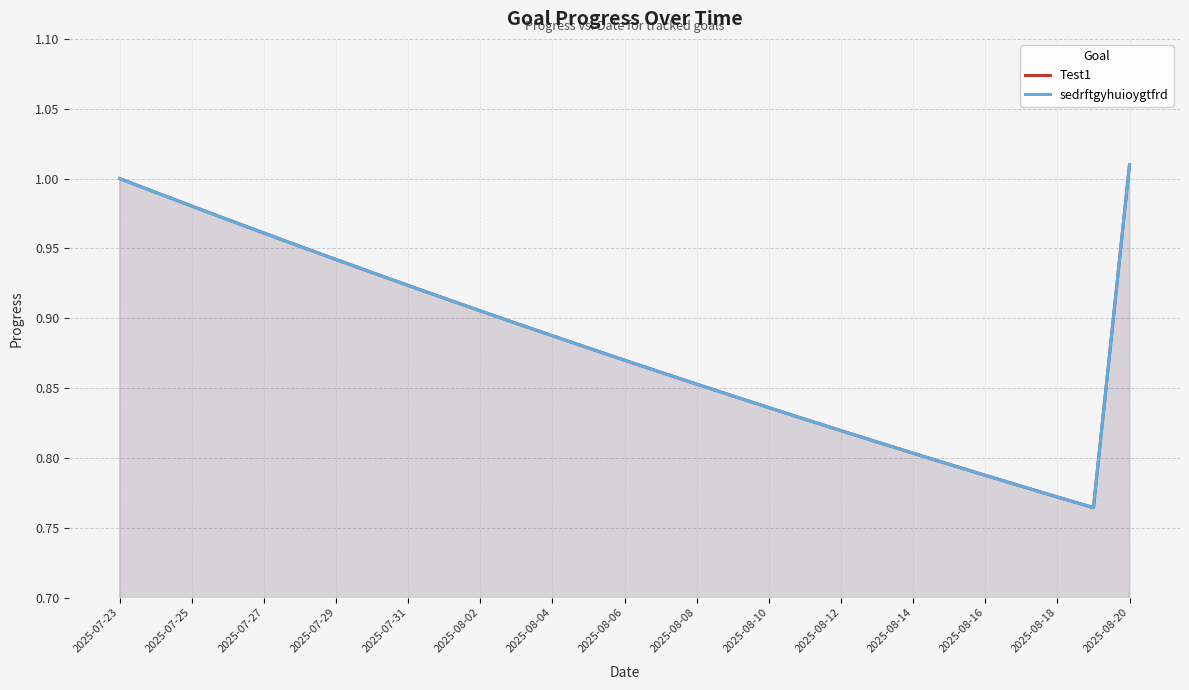

Reading right to left, transcribe all the data shown in this chart.

Test1: 1.0	0.8	0.8	0.8	0.8	0.8	0.8	0.8	0.8	0.8	0.8	0.8	0.9	0.9	0.9	0.9	0.9	0.9	0.9	0.9	0.9	0.9	0.9	1.0	1.0	1.0	1.0	1.0	1.0
sedrftgyhuioygtfrd: 1.0	0.8	0.8	0.8	0.8	0.8	0.8	0.8	0.8	0.8	0.8	0.8	0.9	0.9	0.9	0.9	0.9	0.9	0.9	0.9	0.9	0.9	0.9	1.0	1.0	1.0	1.0	1.0	1.0